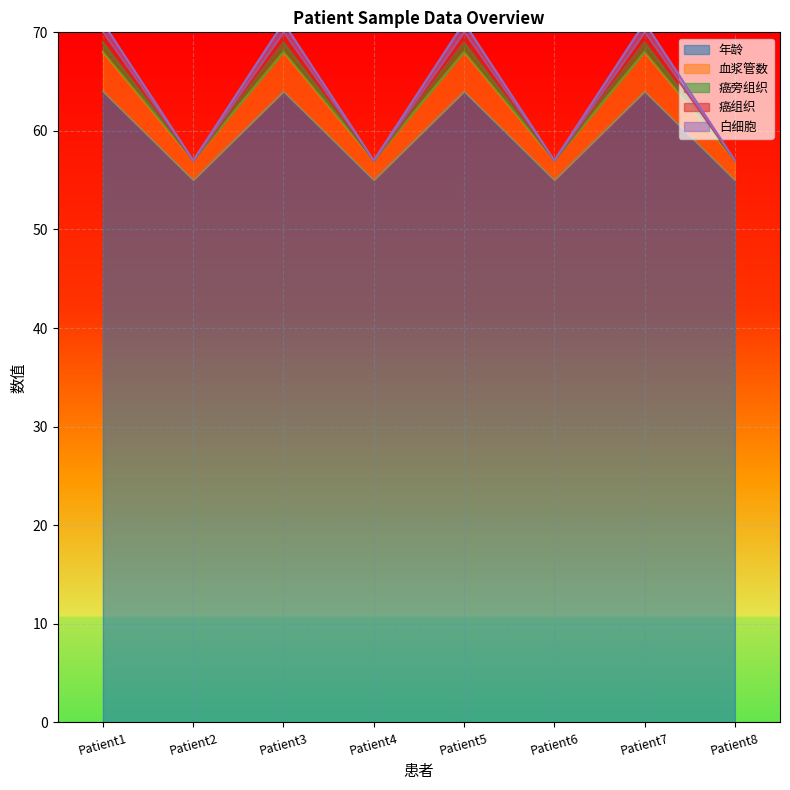

Which series has the widest spread of values?

白细胞